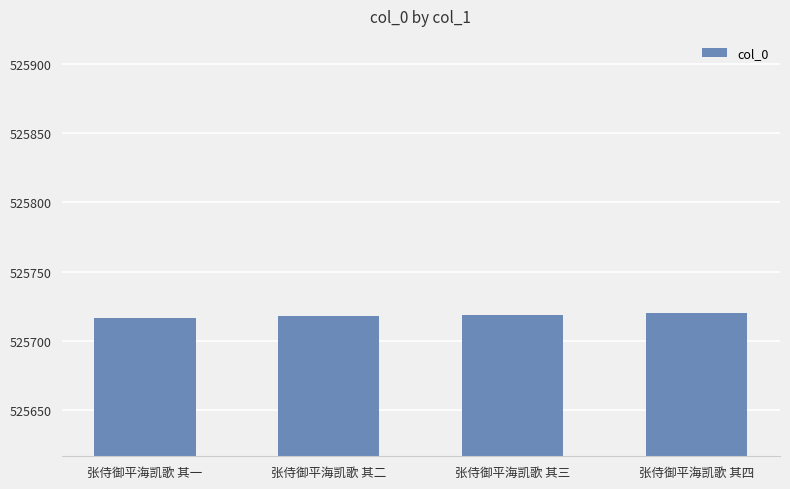

Is it true that the value at 张侍御平海凯歌 其一 is 764830?

False